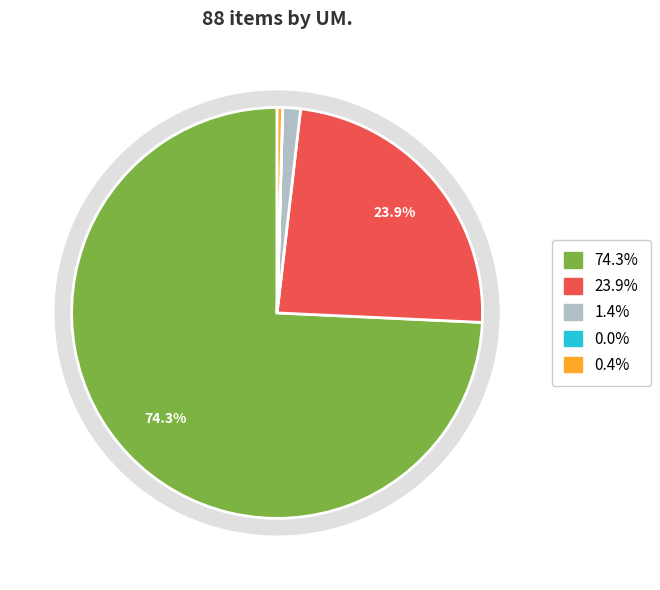

How many slices are in this pie chart?

5